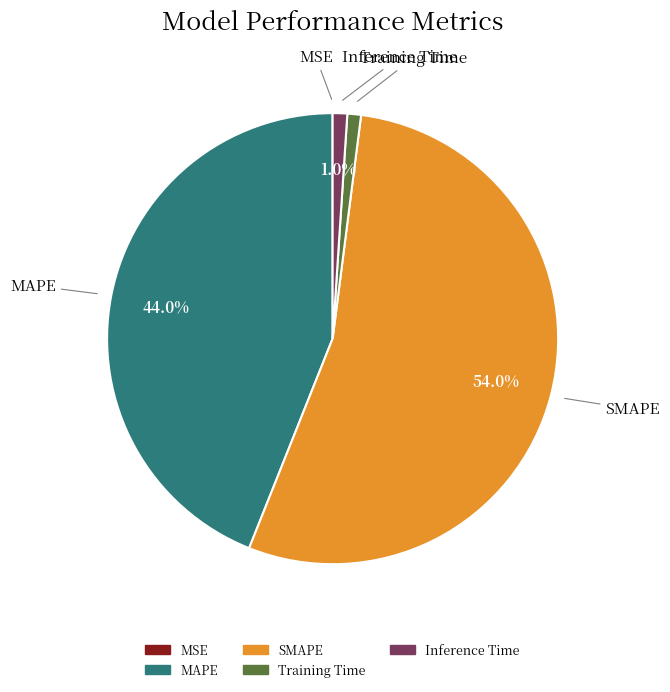

Which category has the biggest portion of the pie?

SMAPE